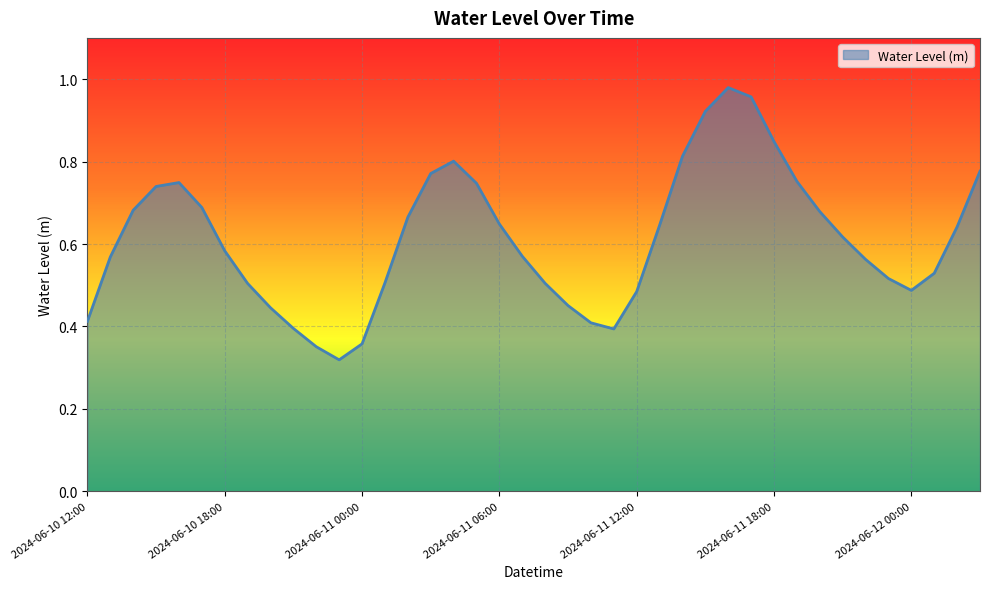

Count the number of categories in the chart.

40